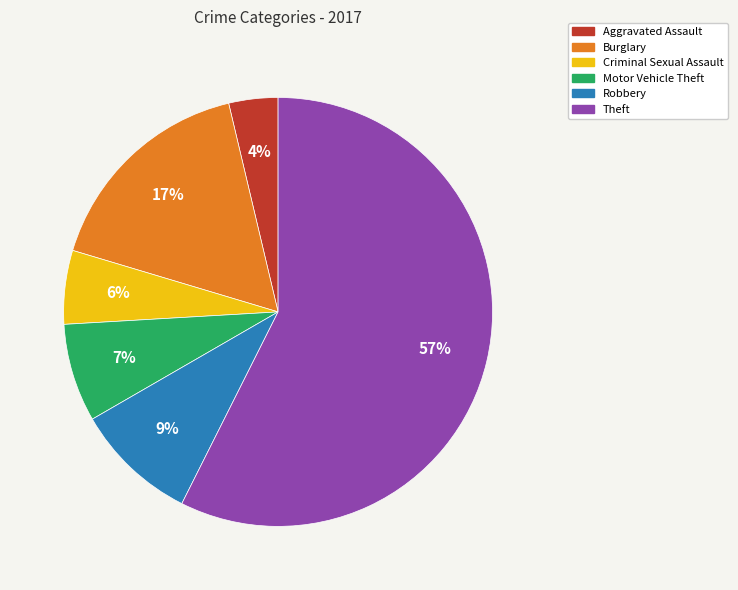

Which slice is the largest?

Theft